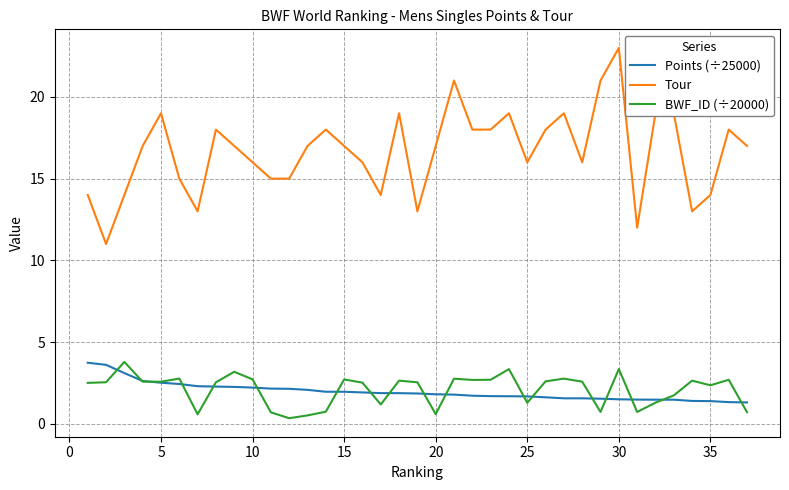

Which series has the largest total across all categories?

Tour